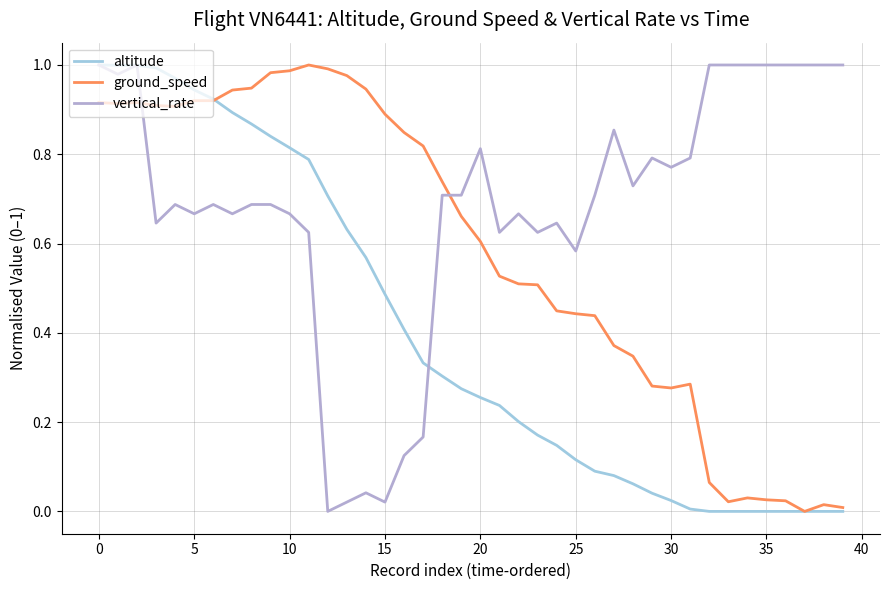

How many times do ground_speed and vertical_rate cross each other?

2